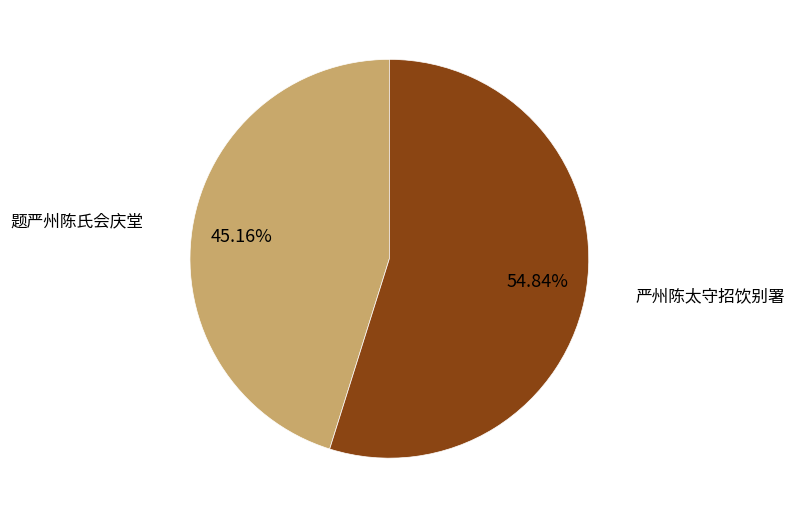

To the nearest percent, what is the difference between the 严州陈太守招饮别署 and 题严州陈氏会庆堂 slice percentages?

10%